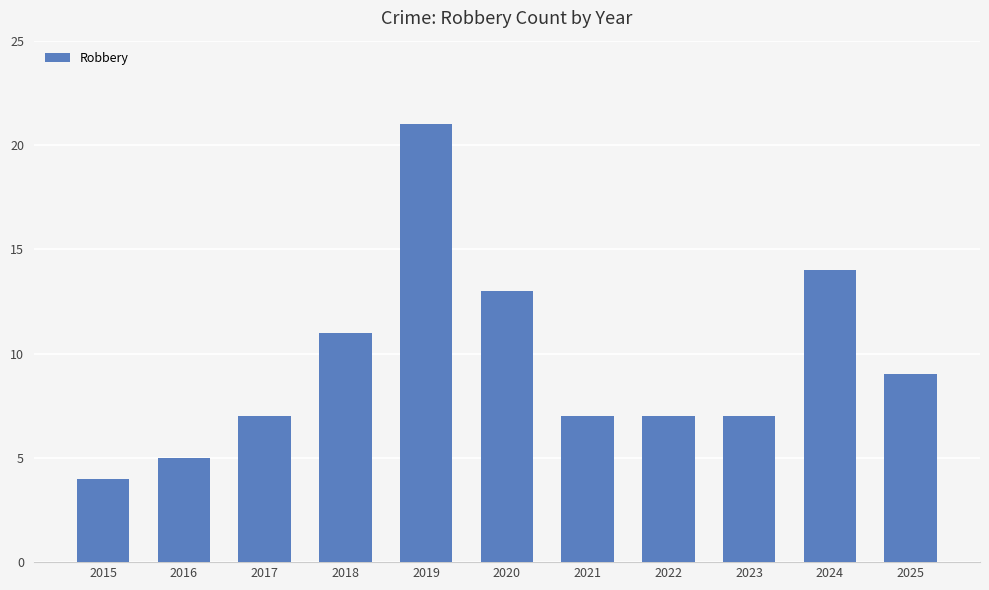

Is it true that the value at 2016 is 5?

True